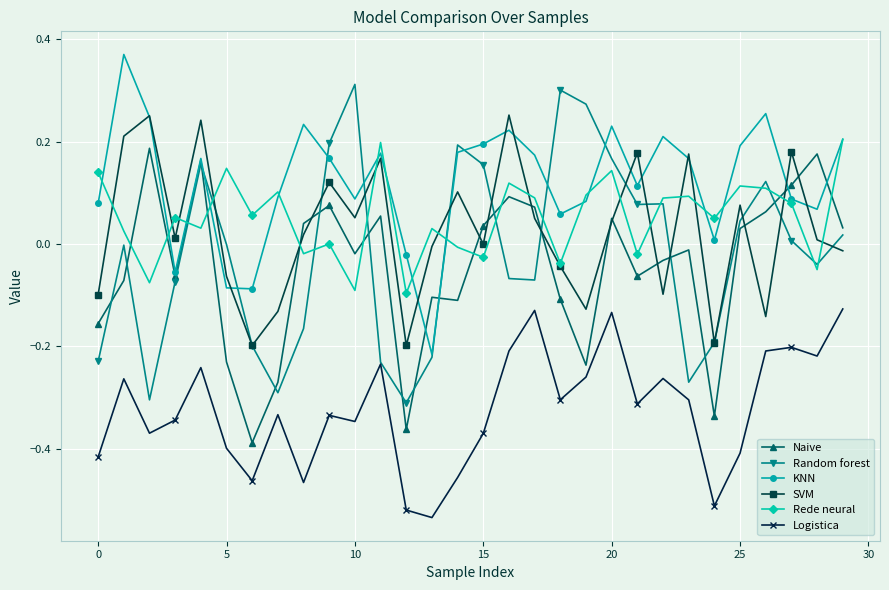

Which series has the largest range (max minus min)?

Random forest